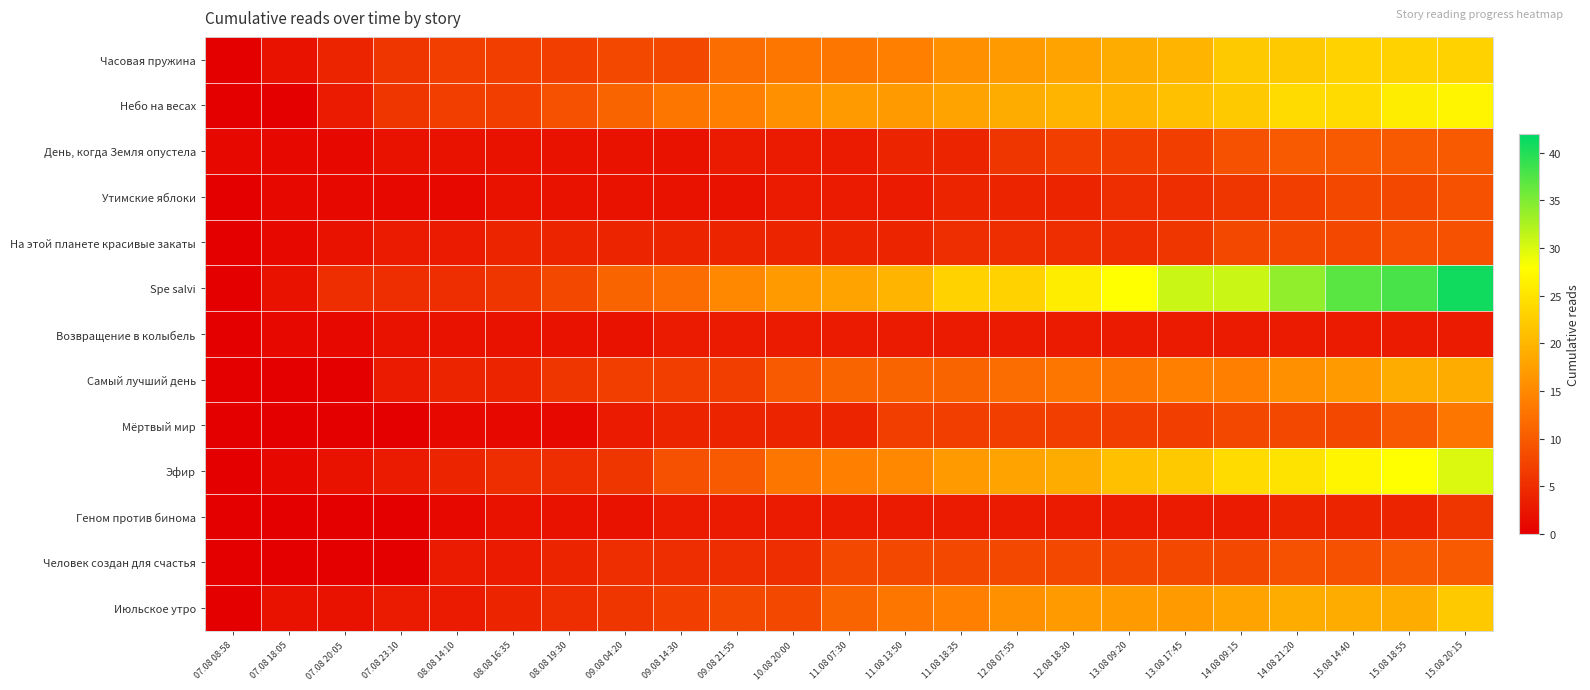

Between 08.08 16:35 and 15.08 18:55, which series saw the biggest shift?

Spe salvi